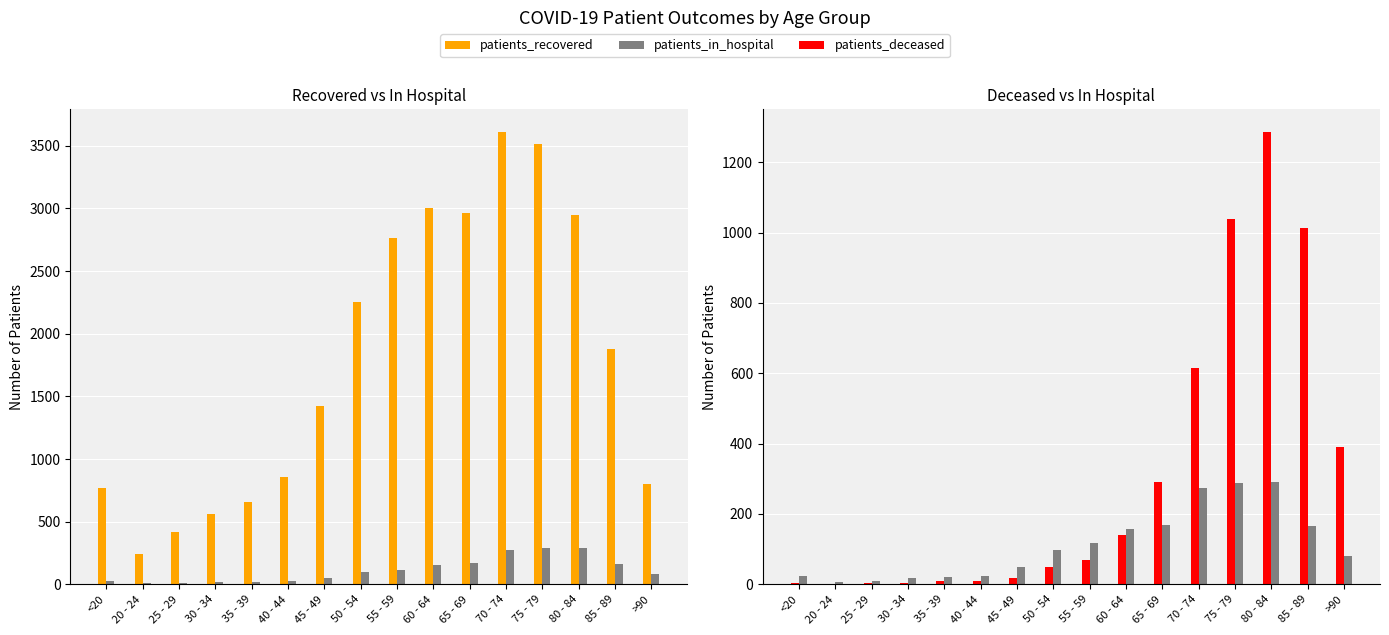

What is the value of the patients_deceased bar at the 11th from the left?

290